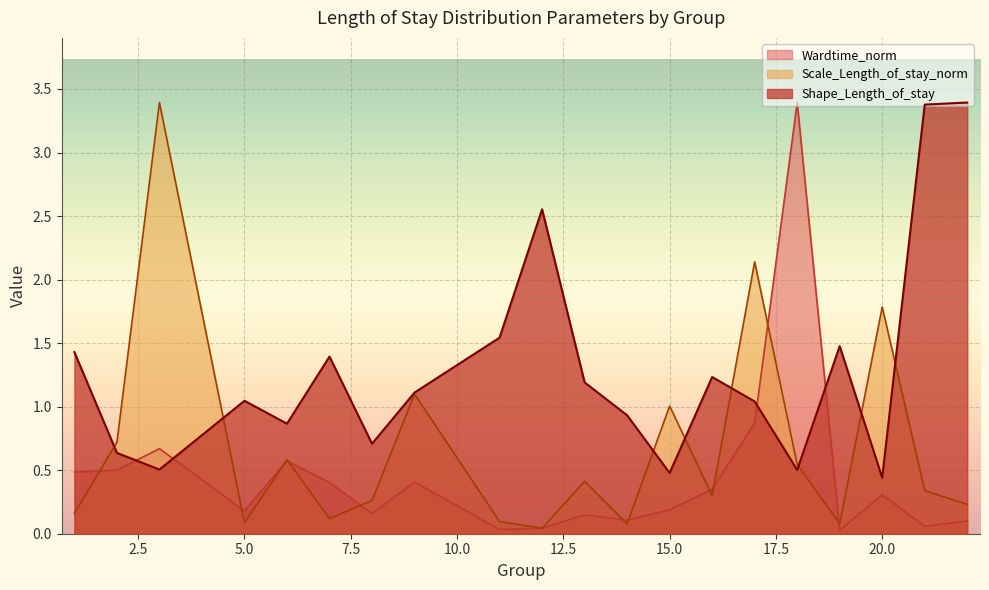

Reading left to right, extract all data points from this chart.

Shape_Length_of_stay: 1=1.4	2=0.6	3=0.5	5=1.0	6=0.9	7=1.4	8=0.7	9=1.1	11=1.5	12=2.6	13=1.2	14=0.9	15=0.5	16=1.2	17=1.0	18=0.5	19=1.5	20=0.4	21=3.4	22=3.4
Scale_Length_of_stay_norm: 1=0.2	2=0.7	3=3.4	5=0.1	6=0.6	7=0.1	8=0.3	9=1.1	11=0.1	12=0.0	13=0.4	14=0.1	15=1.0	16=0.3	17=2.1	18=0.5	19=0.1	20=1.8	21=0.3	22=0.2
Wardtime_norm: 1=0.5	2=0.5	3=0.7	5=0.2	6=0.6	7=0.4	8=0.2	9=0.4	11=0.0	12=0.0	13=0.1	14=0.1	15=0.2	16=0.4	17=0.9	18=3.4	19=0.0	20=0.3	21=0.1	22=0.1